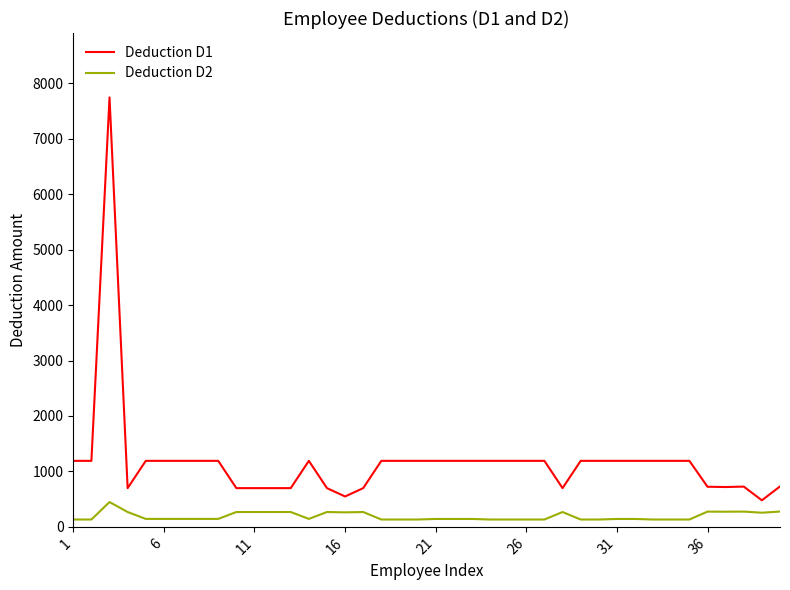

Rank the series by their maximum value, from lowest to highest.

Deduction D2, Deduction D1